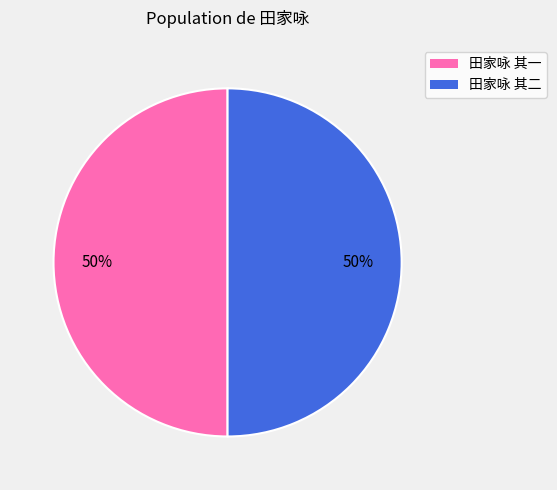

What percentage is the 田家咏 其一 slice, to the nearest percent?

50%